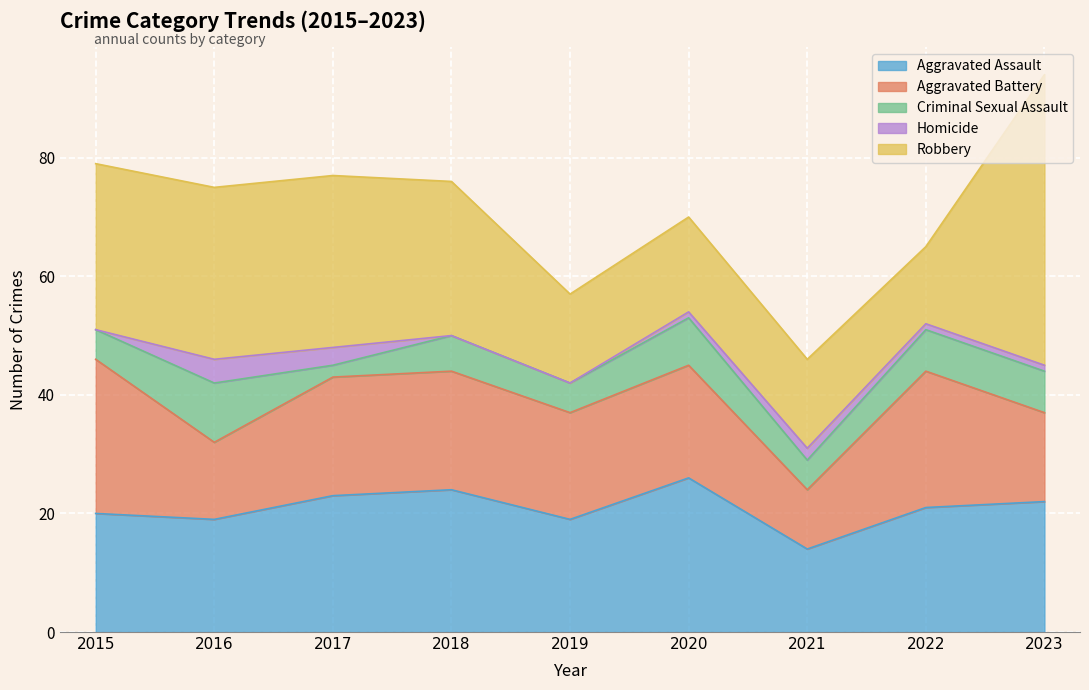

What is the difference between the highest and lowest values at 2020?

25